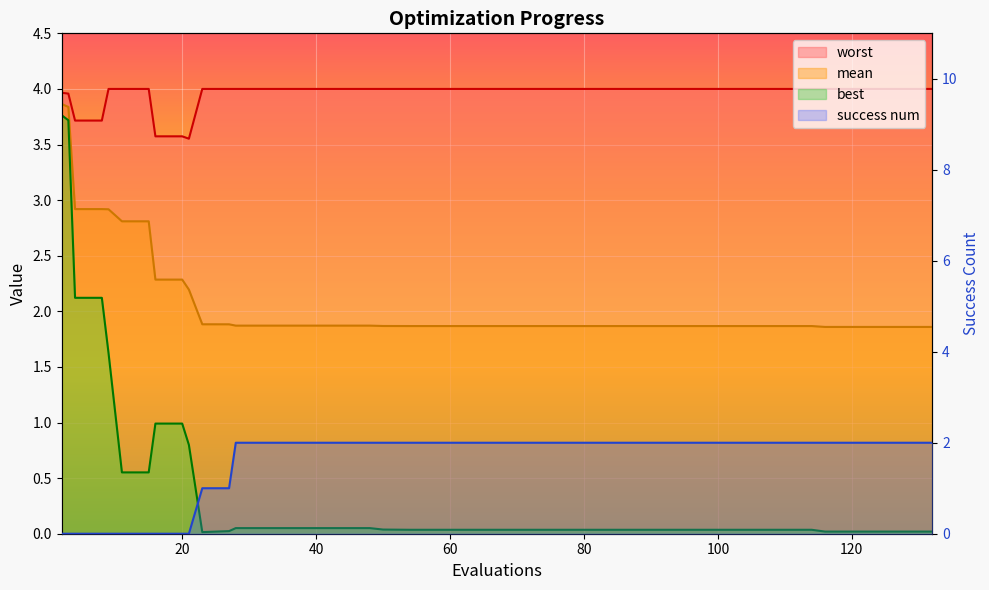

What is the difference between the mean values at 114 and 11?

0.9